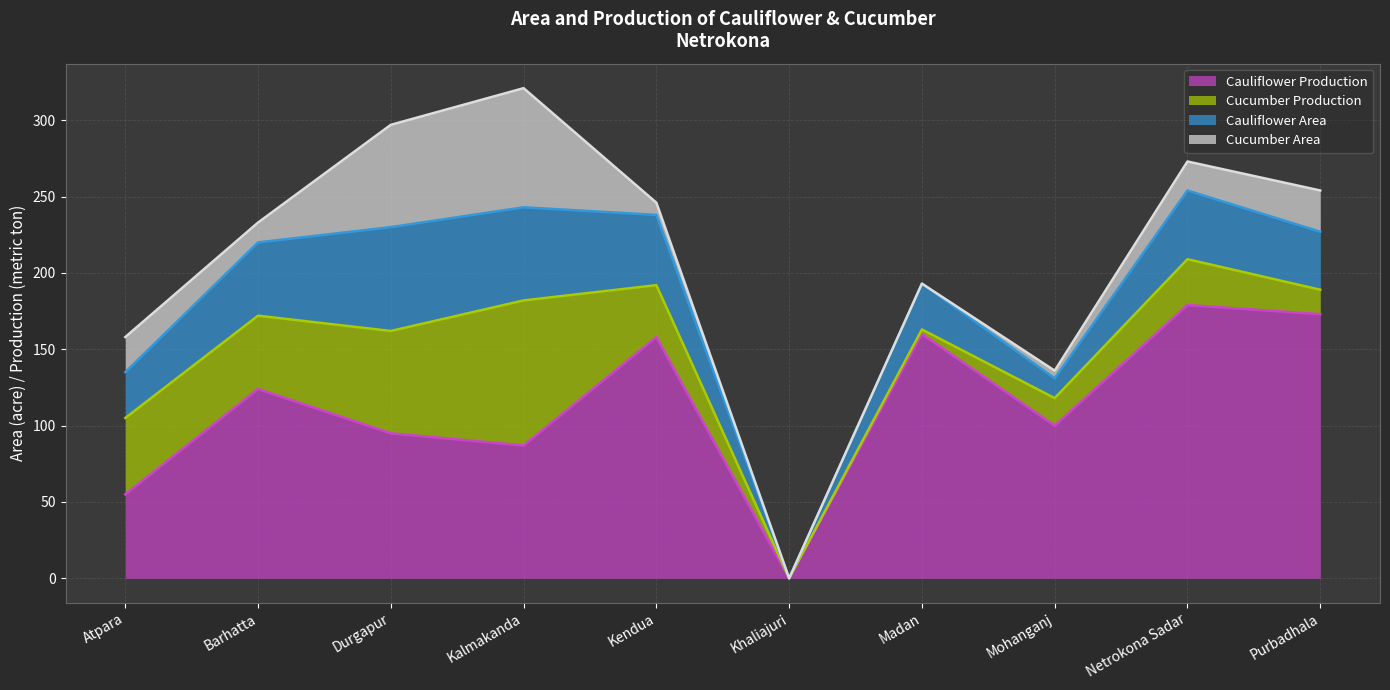

At how many categories does at least one series exceed 21?

9